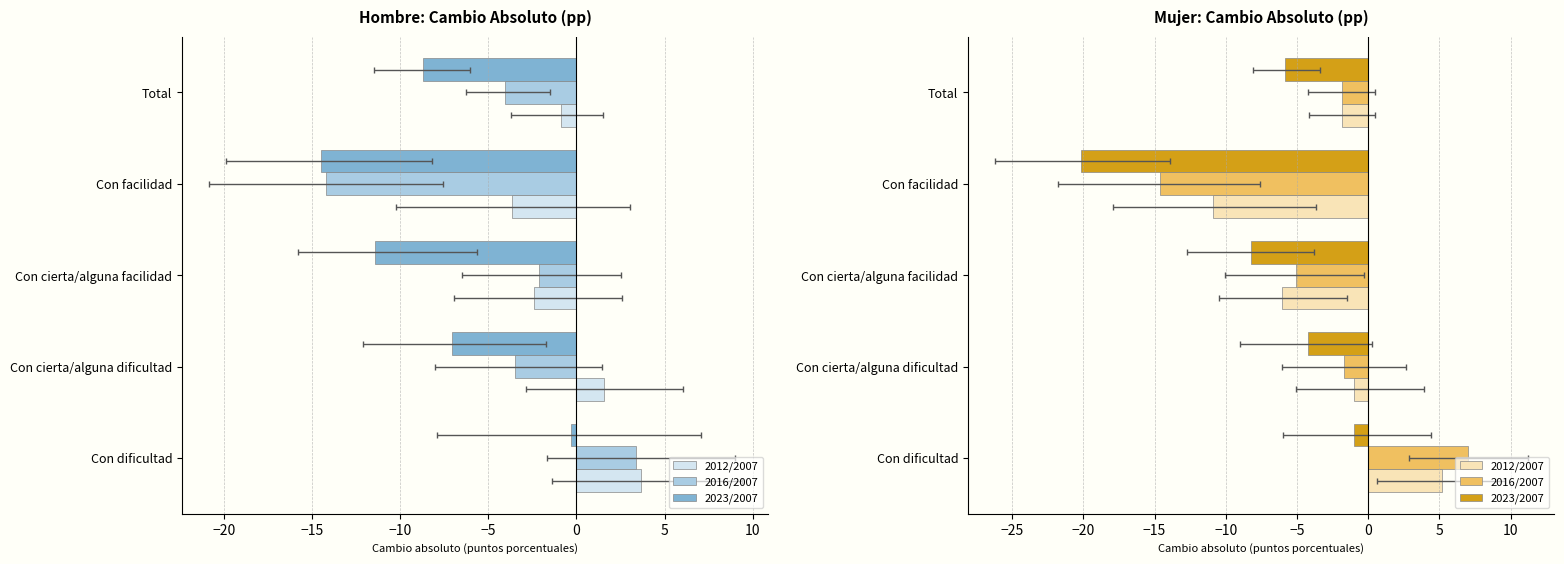

True or false: 2023/2007 has a value of -8.2 at −15.

True